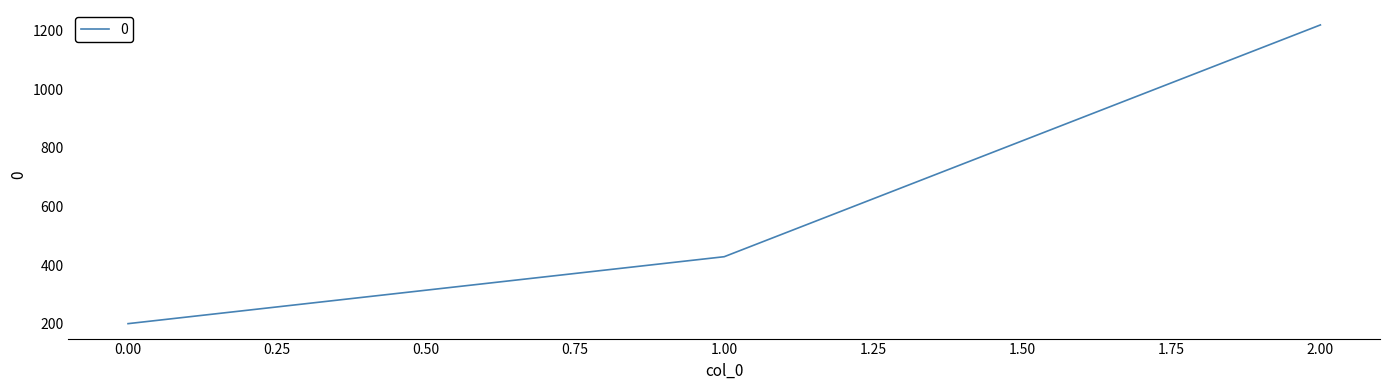

What is the approximate value at 2.00?

1220.0